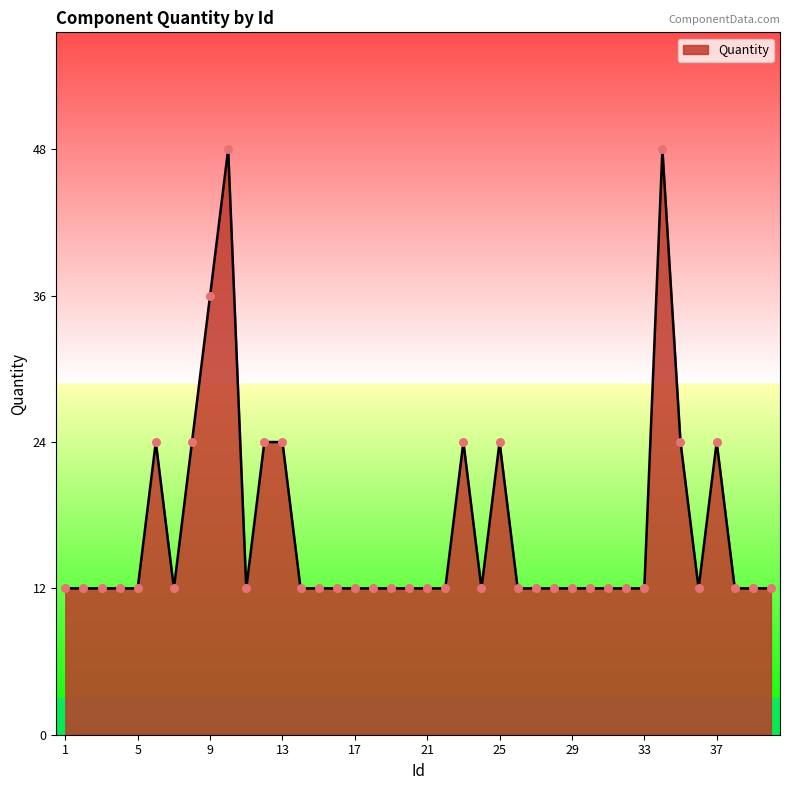

What is the greatest value displayed?

48